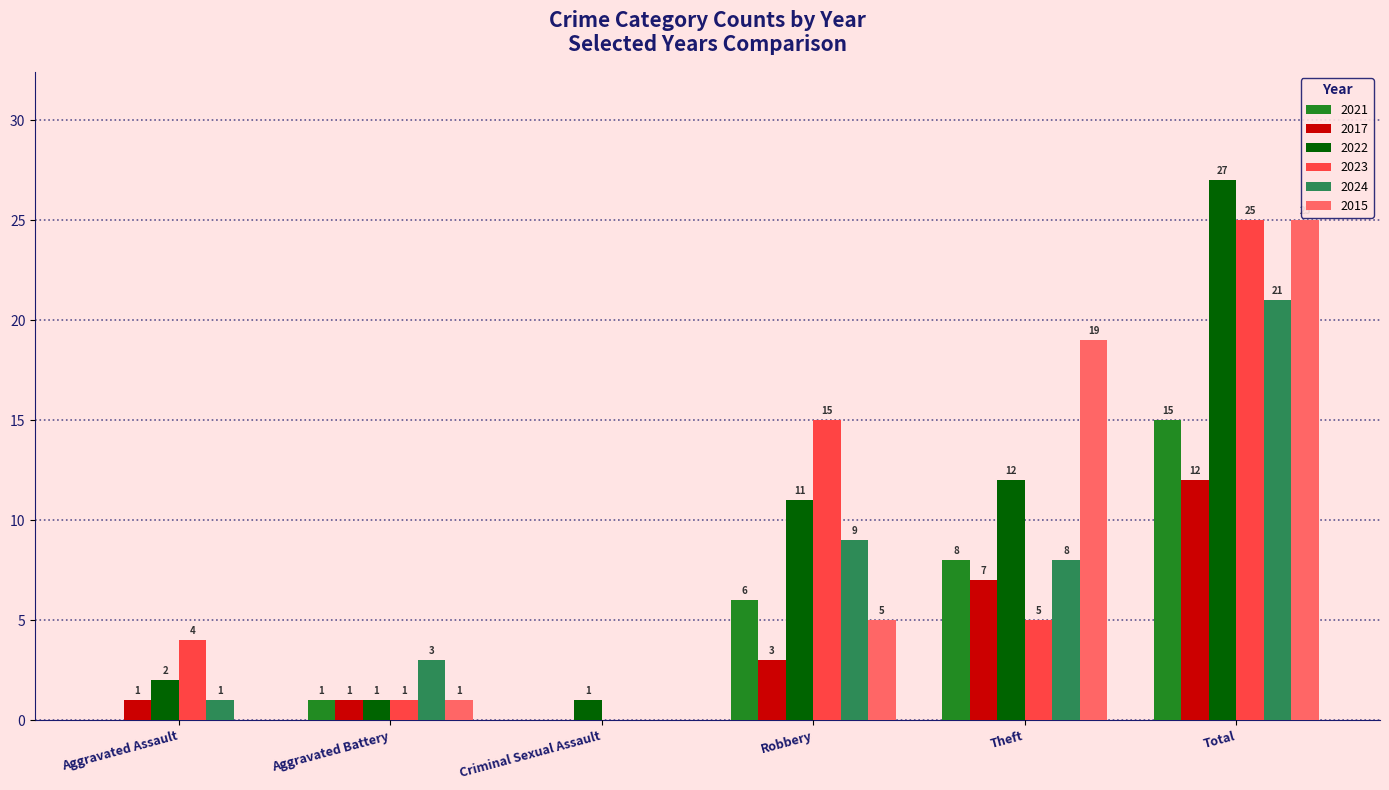

Reading left to right, list all the values displayed in this chart.

2021: 0	1	0	6	8	15
2017: 1	1	0	3	7	12
2022: 2	1	1	11	12	27
2023: 4	1	0	15	5	25
2024: 1	3	0	9	8	21
2015: 0	1	0	5	19	25